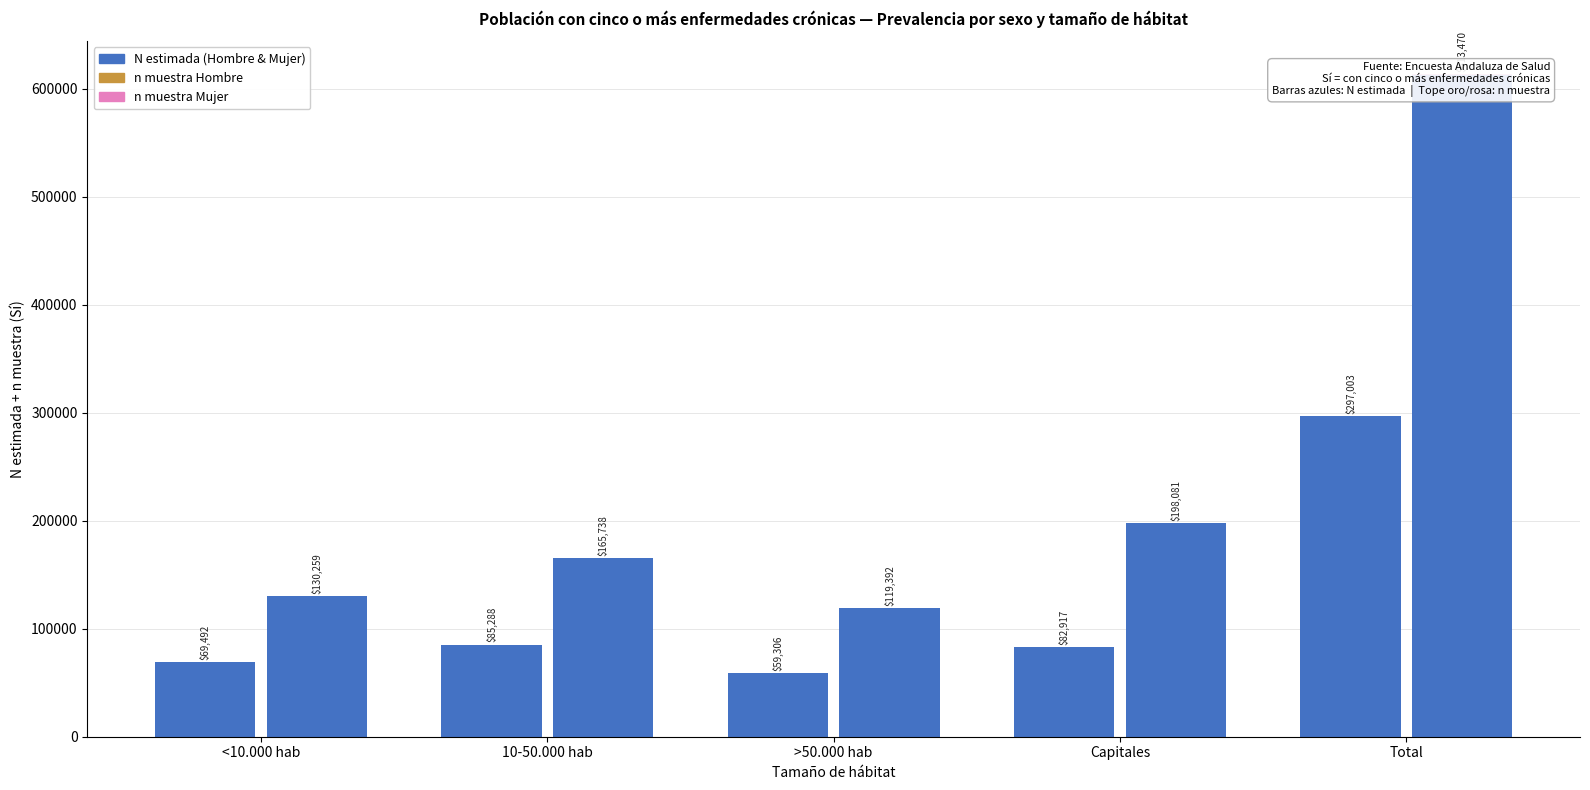

What is the greatest value displayed?

612406